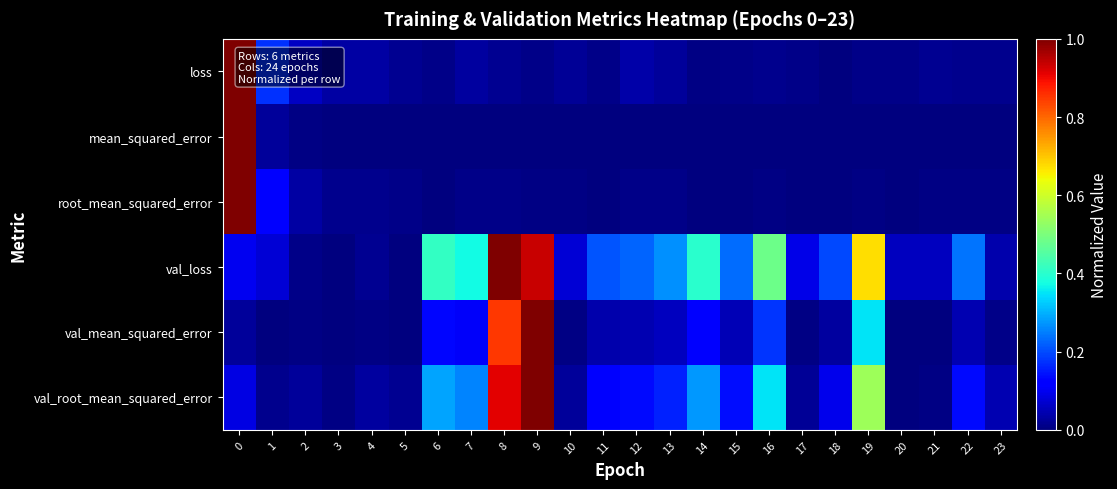

Between 15 and 22, which is larger?

22